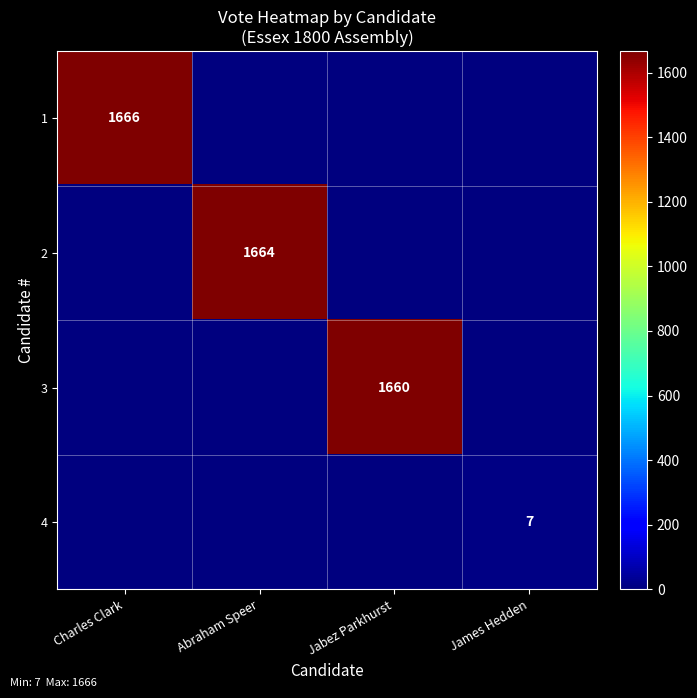

True or false: 3 has a value of 1660 at Jabez Parkhurst.

True